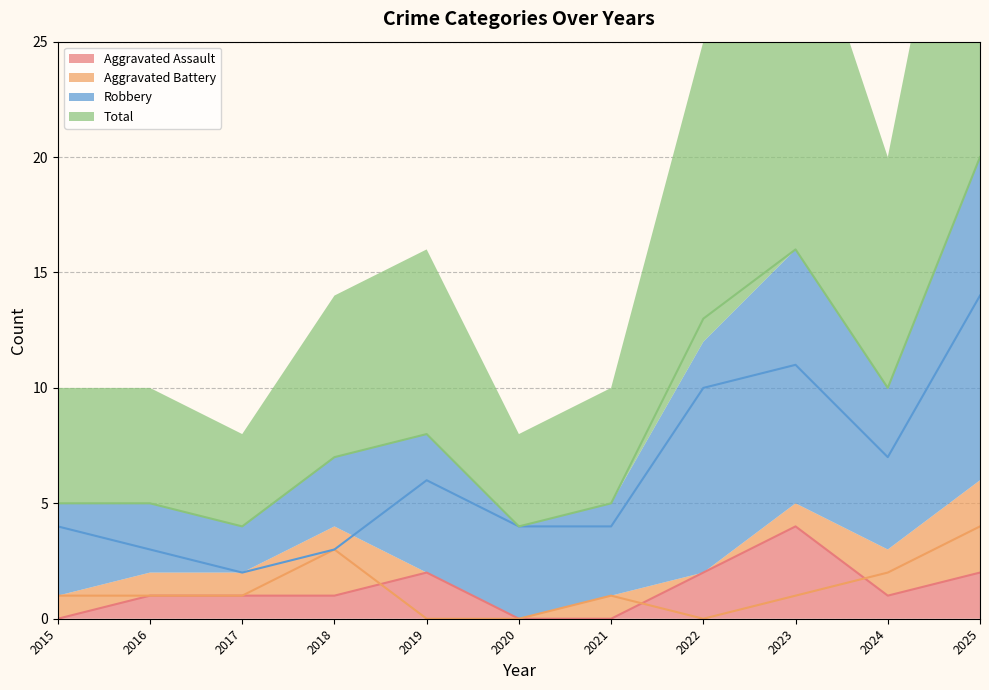

True or false: Aggravated Battery and Total cross at least once.

False